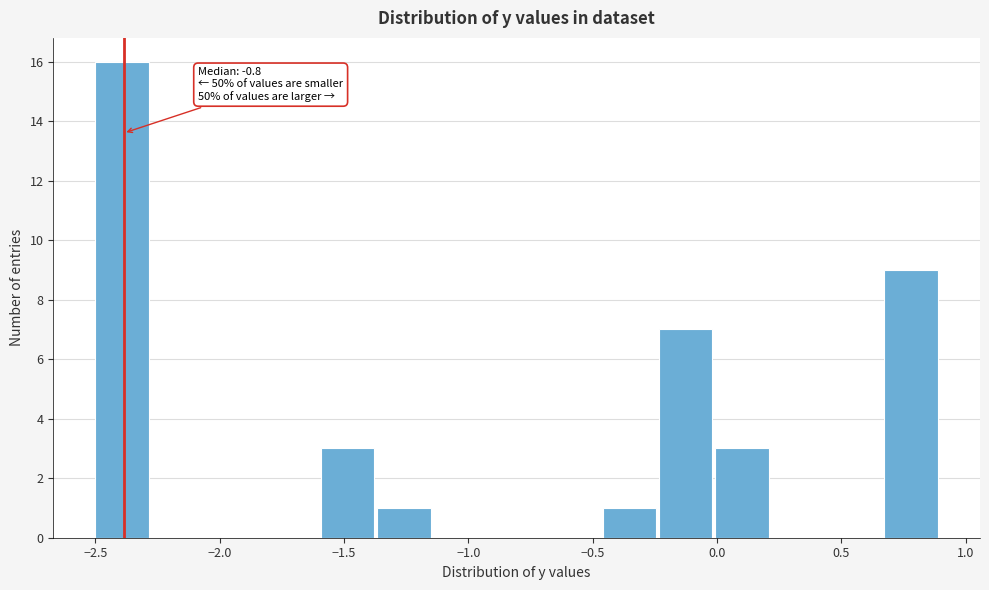

Over which range of the x-axis is the bar tallest?

-2.50 to -2.25